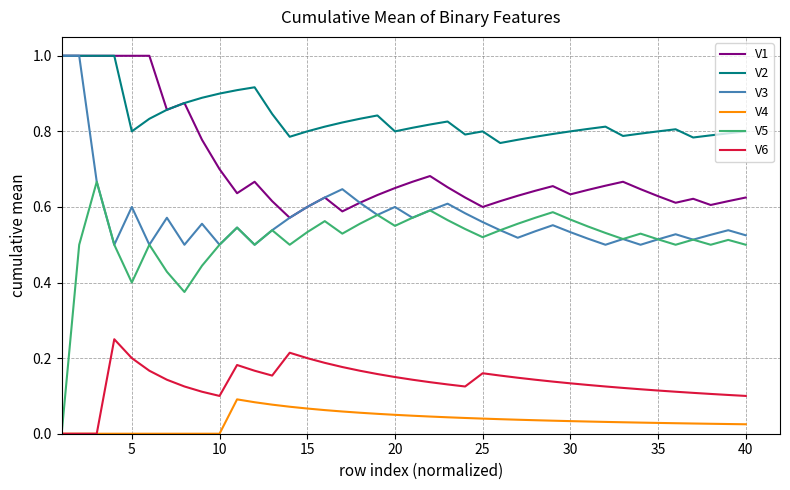

Which series has the largest total across all categories?

V2